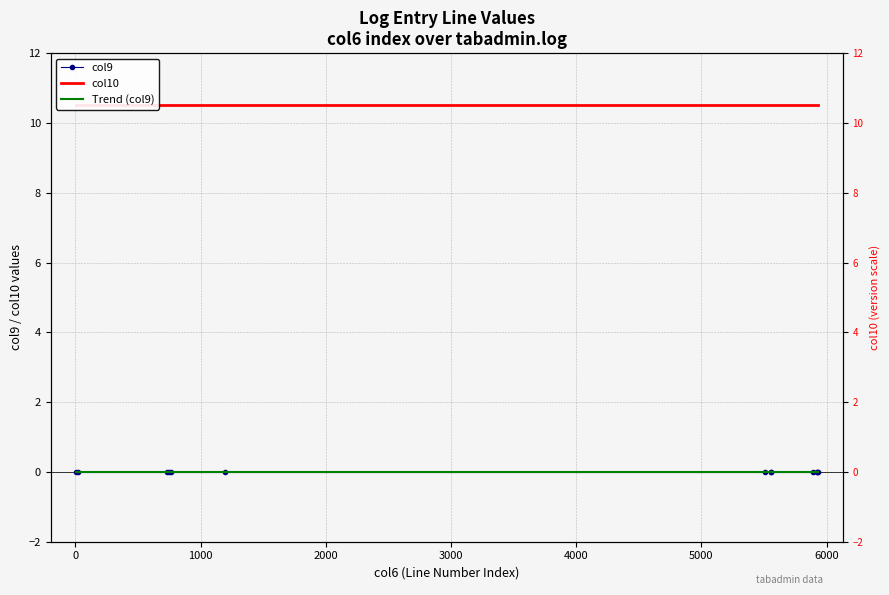

True or false: col9 and col10 intersect in this chart.

False